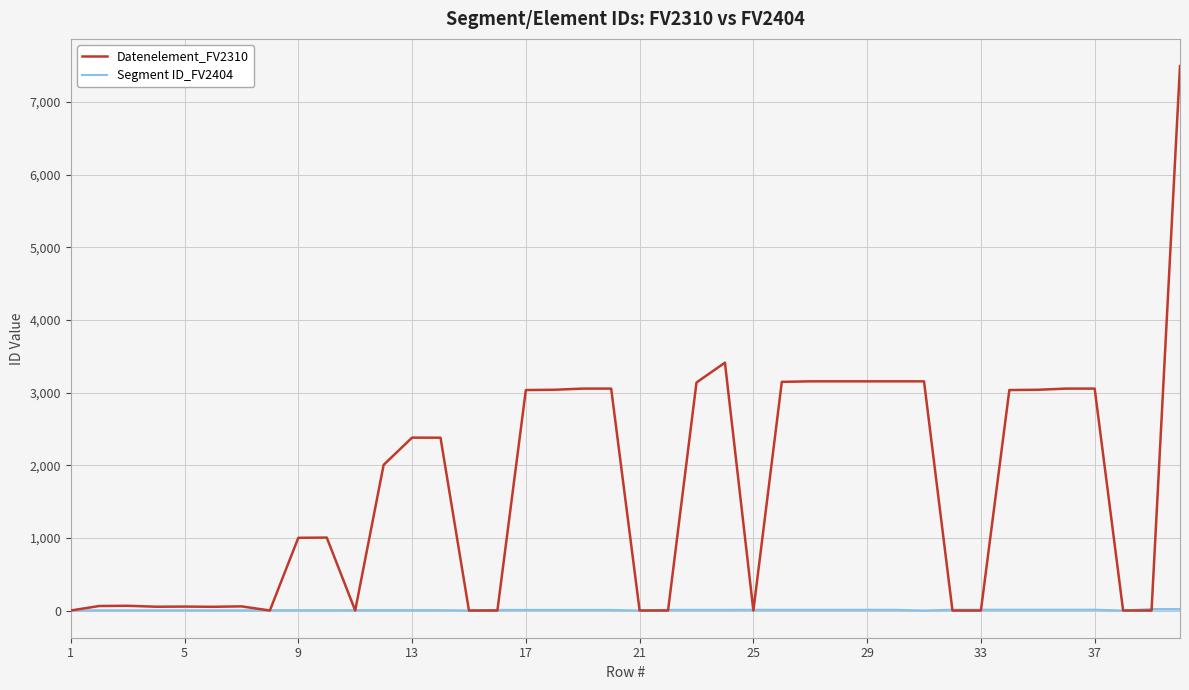

List the series in order of their overall mean, lowest first.

Segment ID_FV2404, Datenelement_FV2310